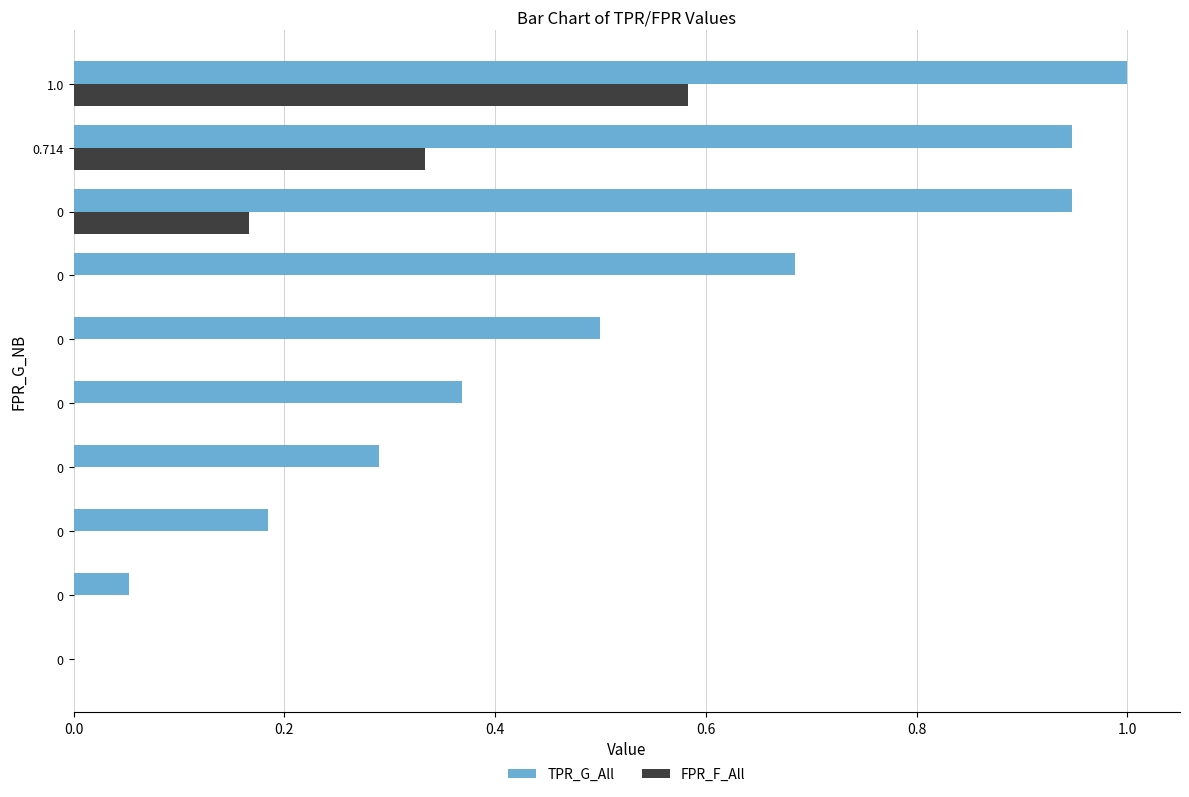

Count the number of data series in this chart.

2